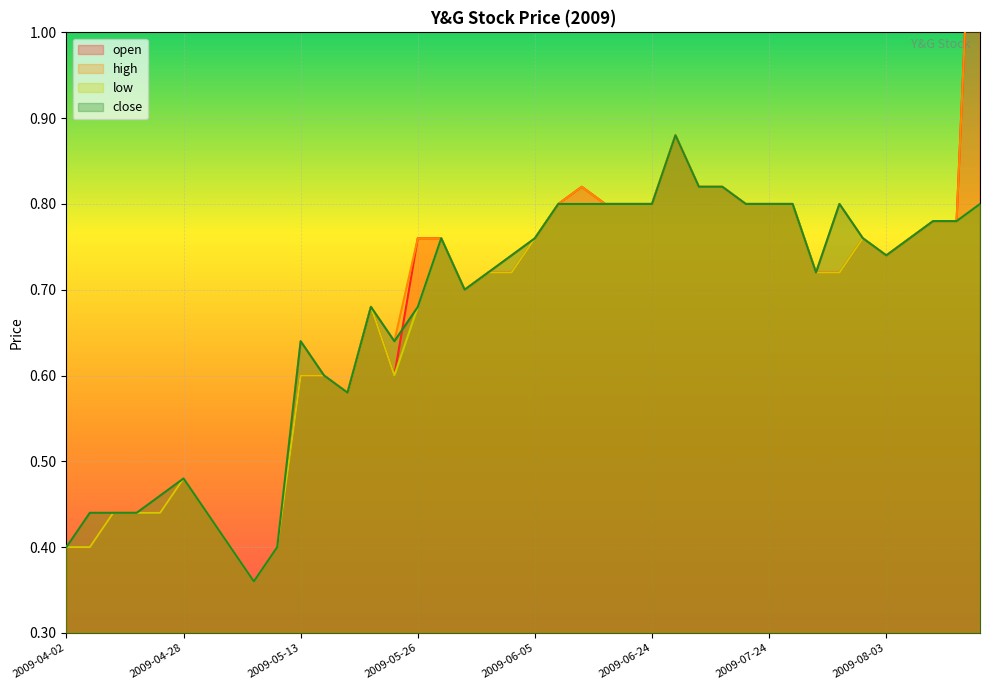

True or false: open and high intersect in this chart.

False